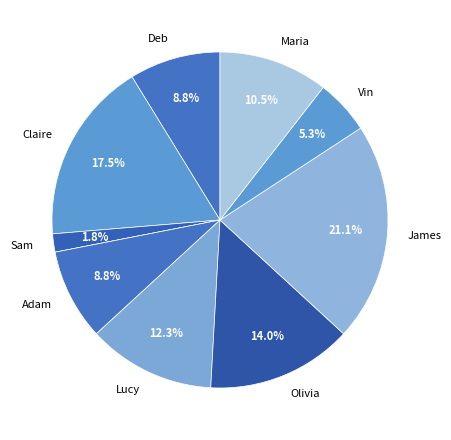

Which slice is the largest?

James